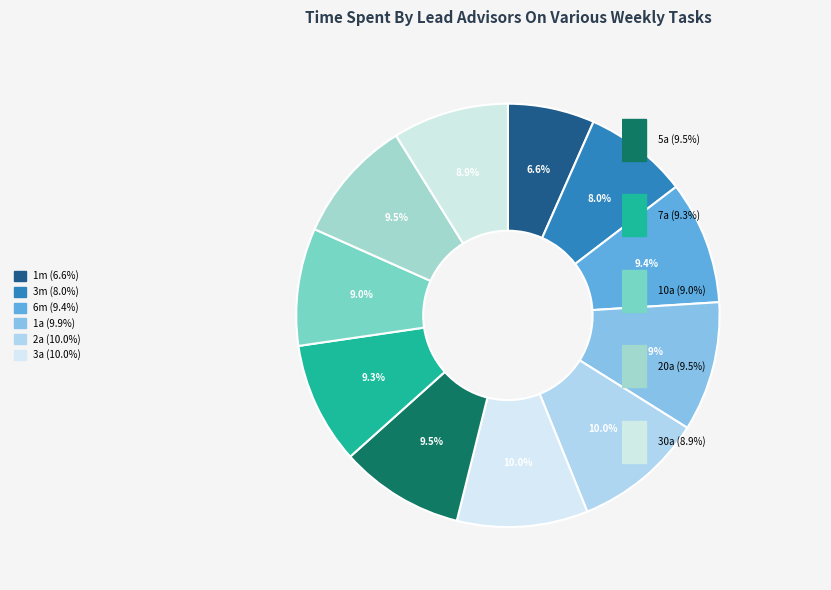

How many segments does this pie chart have?

11